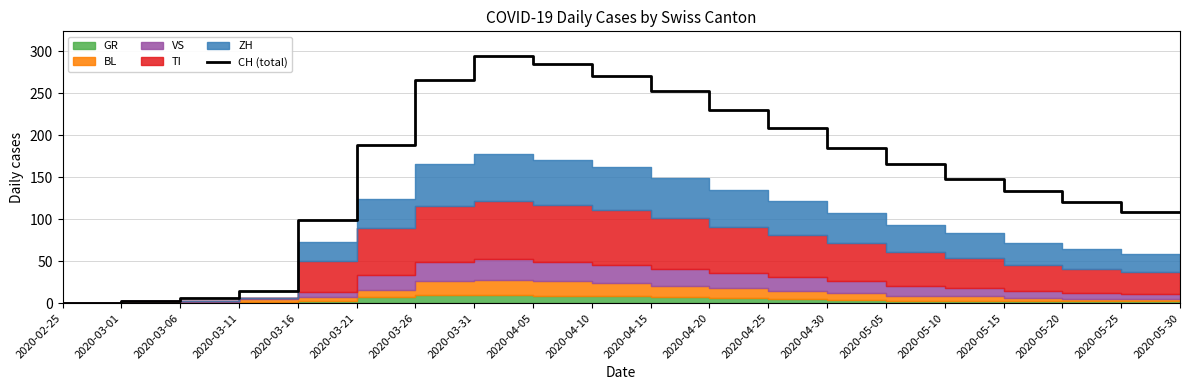

What is the label of the 4th point from the left?

2020-03-11